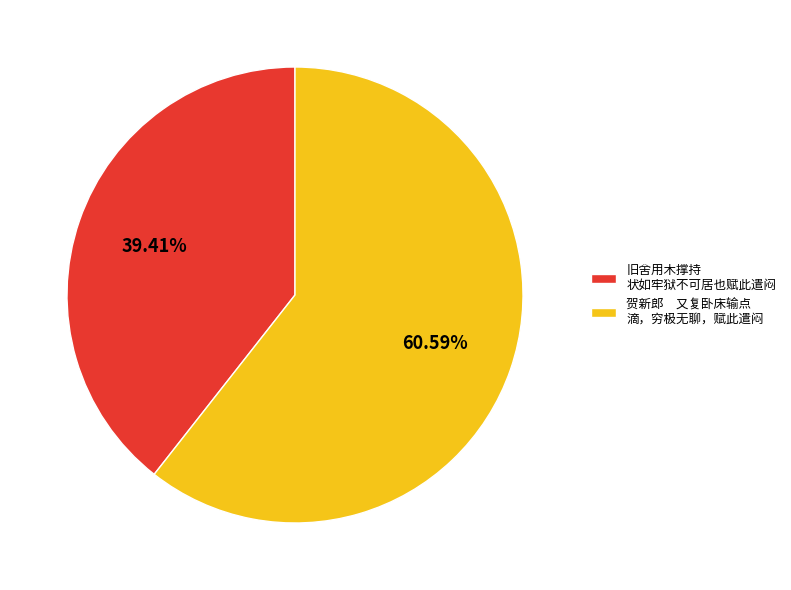

Rank the categories by value from highest to lowest.

贺新郎 又复卧床输点 滴，穷极无聊，赋此遣闷, 旧舍用木撑持 状如牢狱不可居也赋此遣闷